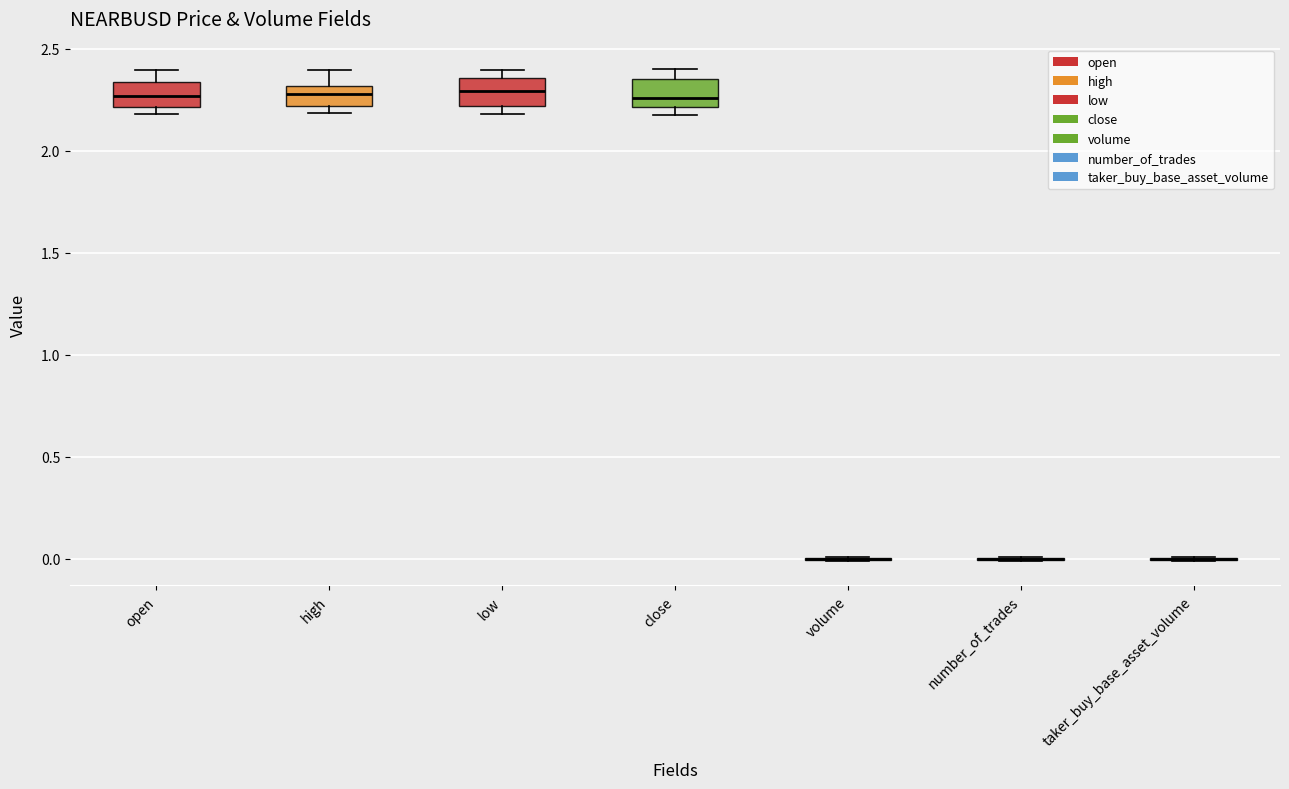

Reading left to right, transcribe this box plot: for each box, give where its median line is, the range the box spans, and where its two whiskers end, as read against the y-axis. The values are not printed on the chart, so give them approximately, as read against the axis.

open: median 2.25, box 2.20 to 2.35, whiskers 2.20 (just below the box's lower edge) to 2.40
high: median 2.30 (inside the box), box 2.20 to 2.30, whiskers 2.20 (just below the box's lower edge) to 2.40
low: median 2.30, box 2.20 to 2.35, whiskers 2.20 (just below the box's lower edge) to 2.40
close: median 2.25, box 2.20 to 2.35, whiskers 2.20 (just below the box's lower edge) to 2.40
volume: box collapsed to a line at 0.00, whiskers 0.00 to 0.00
number_of_trades: box collapsed to a line at 0.00, whiskers 0.00 to 0.00
taker_buy_base_asset_volume: box collapsed to a line at 0.00, whiskers 0.00 to 0.00